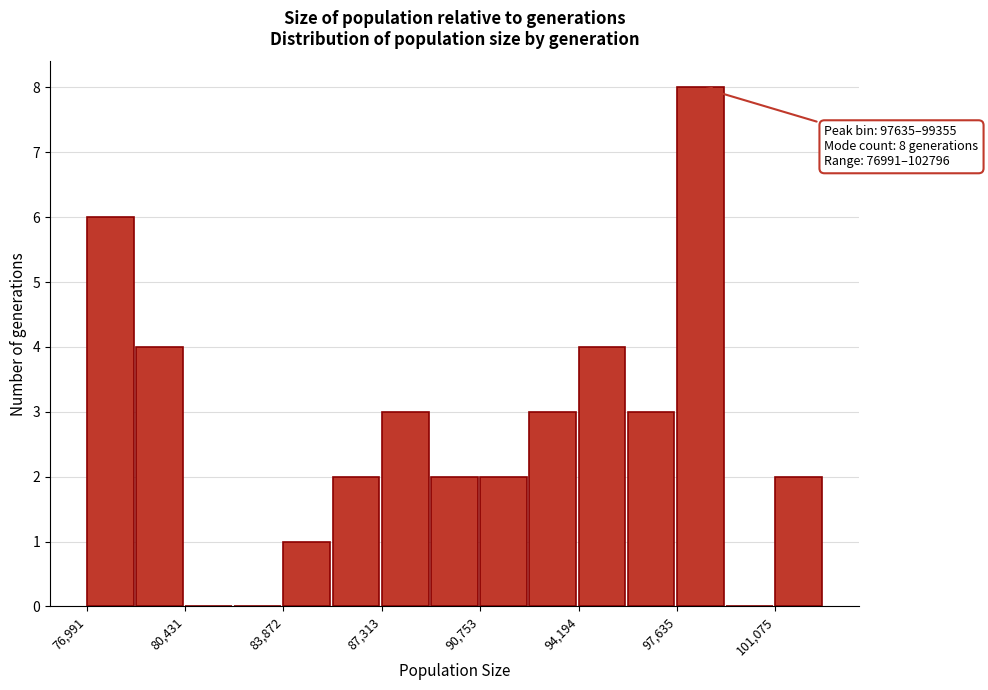

Read against the x-axis, roughly where is the centre of the tallest bar?

98500